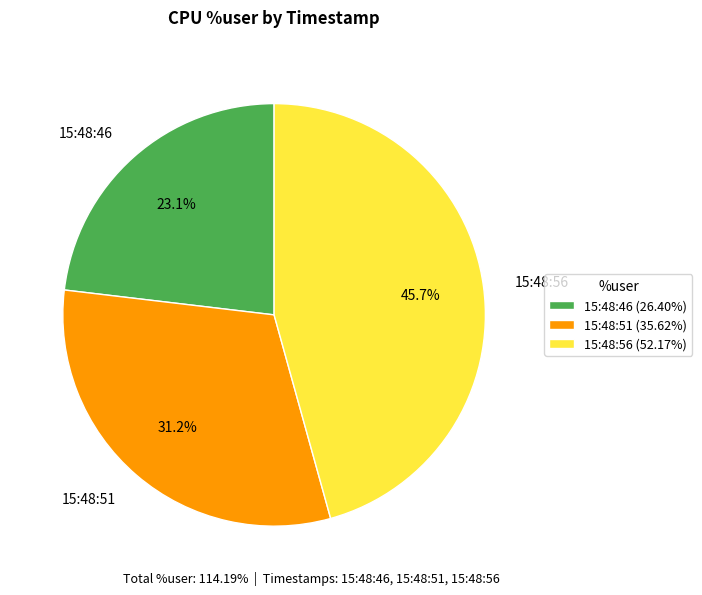

Combined, what portion of the pie is 15:48:56 and 15:48:51?

76.9%